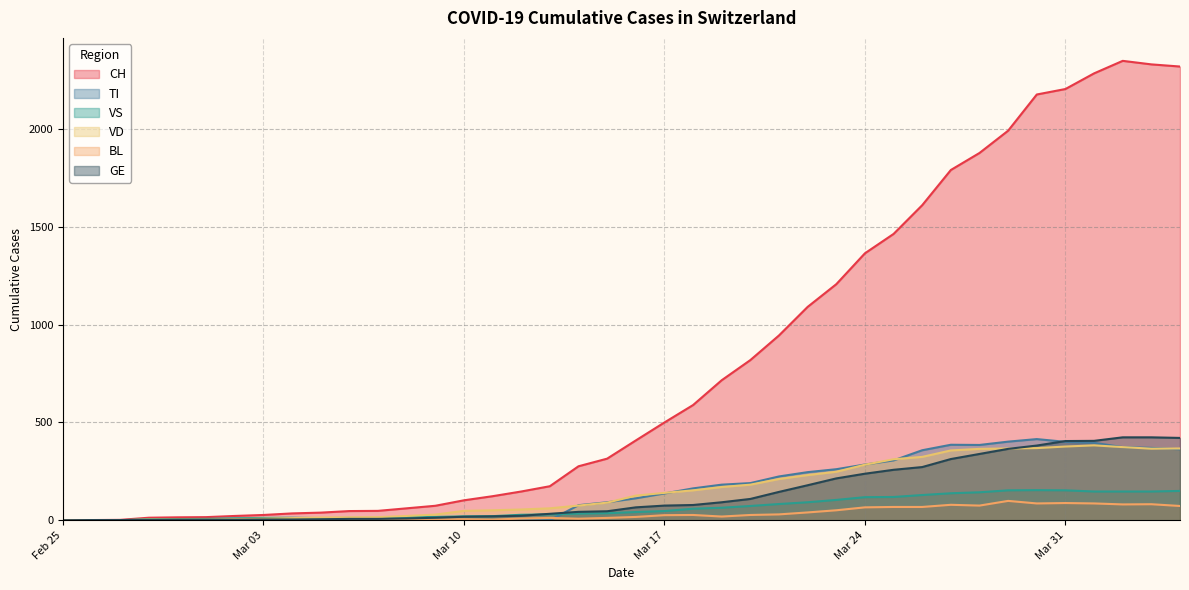

What is the maximum value for TI?

415